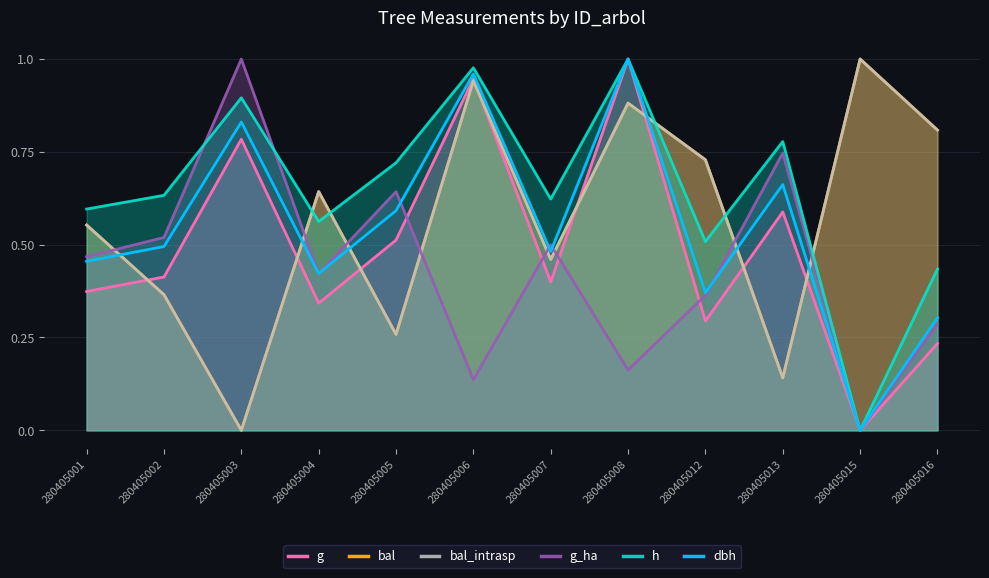

Which series has the largest total across all categories?

h